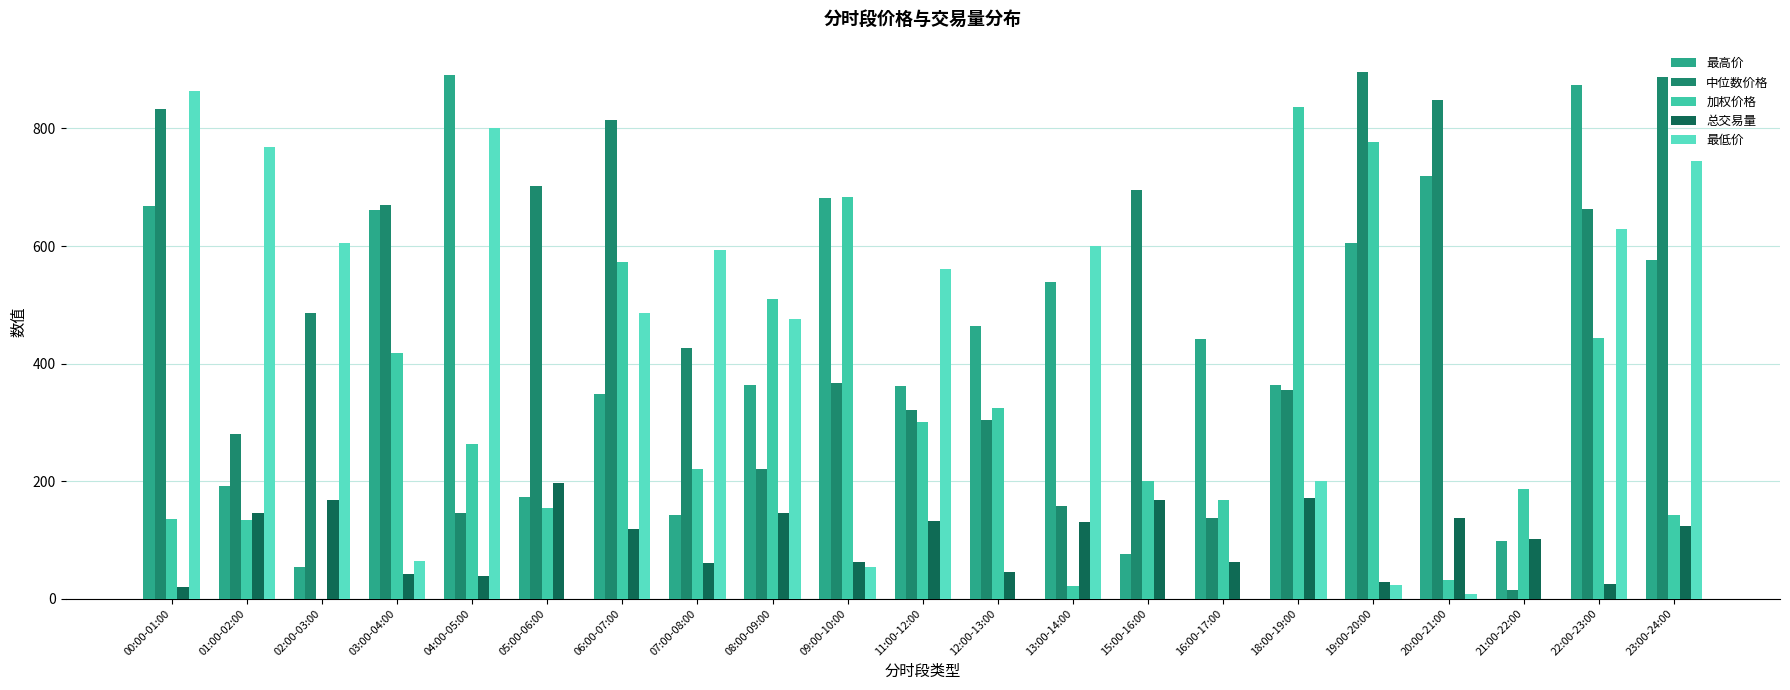

What is the average value of the 最低价 series?

356.1